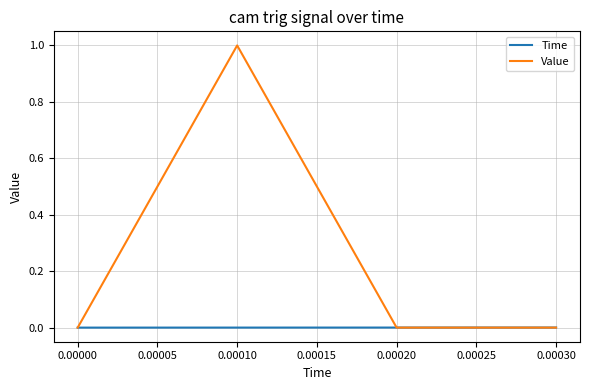

Between 0.00010 and 0.00020, which series saw the biggest shift?

Value